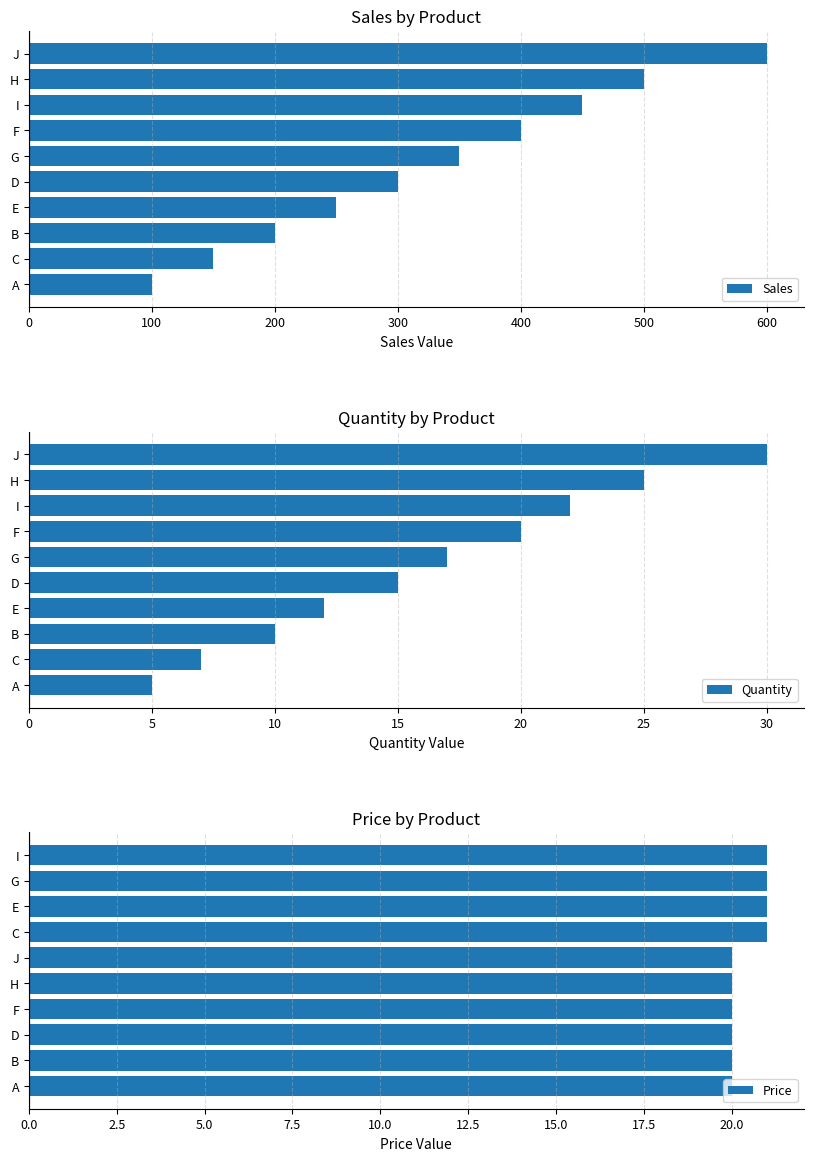

True or false: Sales has a value of 56 at B.

False